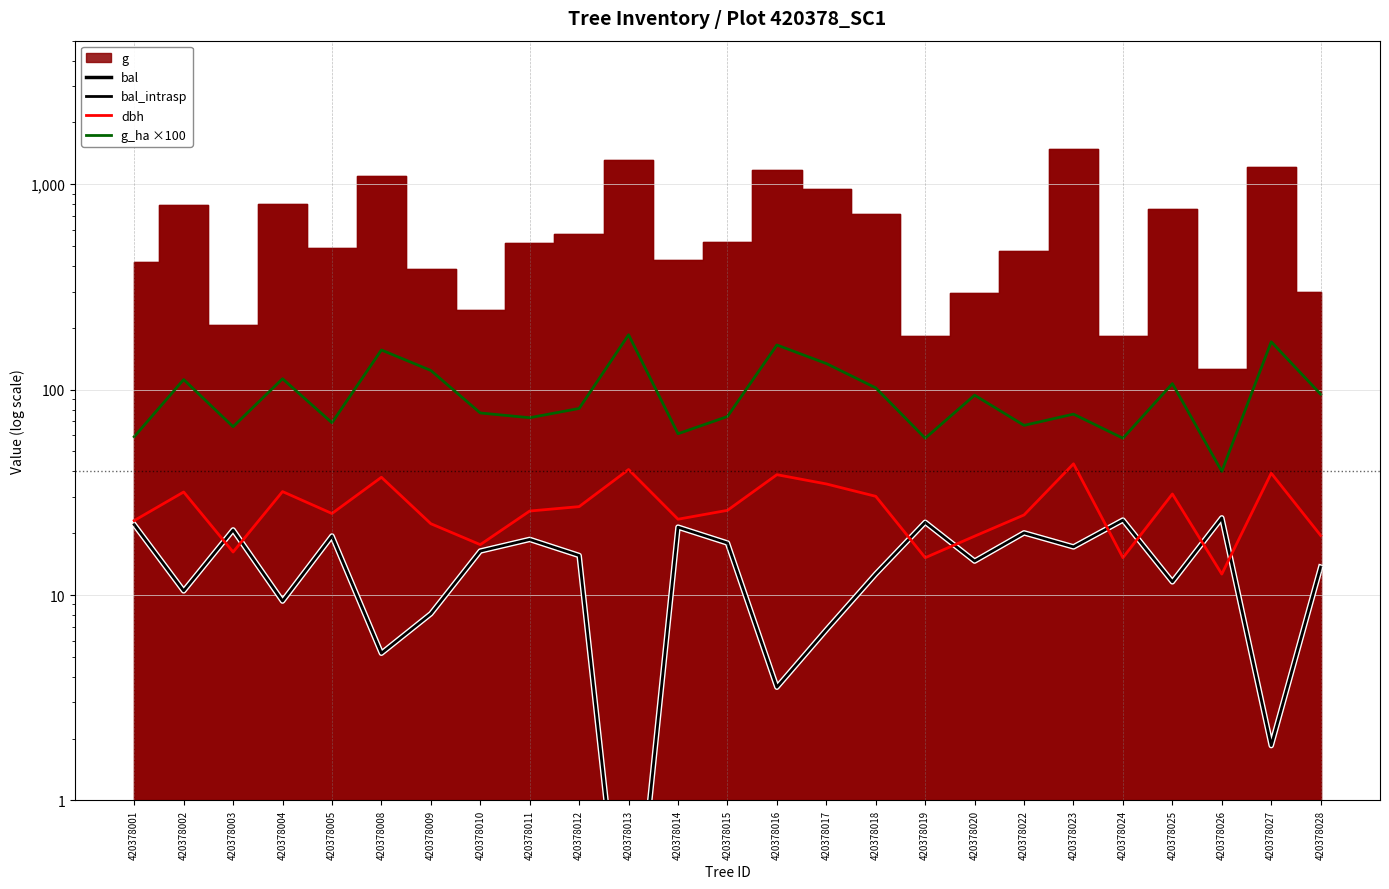

What is the value of the bal_intrasp point at the 23rd from the left?

23.8